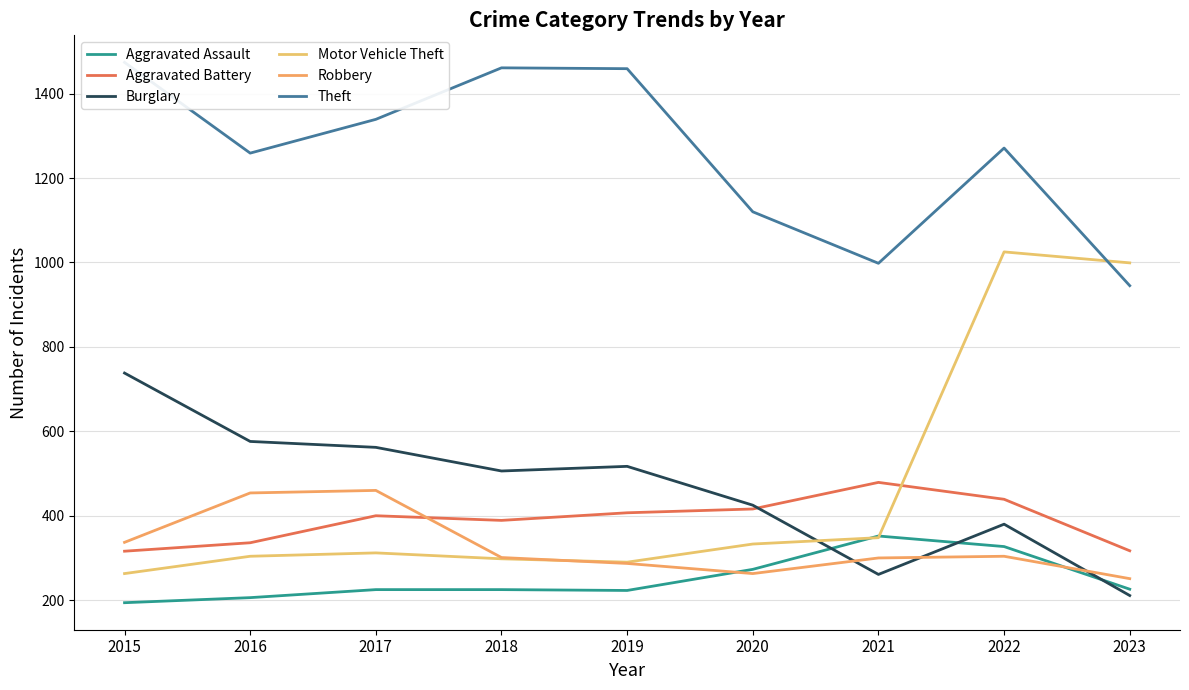

Is the value of Theft at 2019 greater than the value of Motor Vehicle Theft at 2016?

Yes